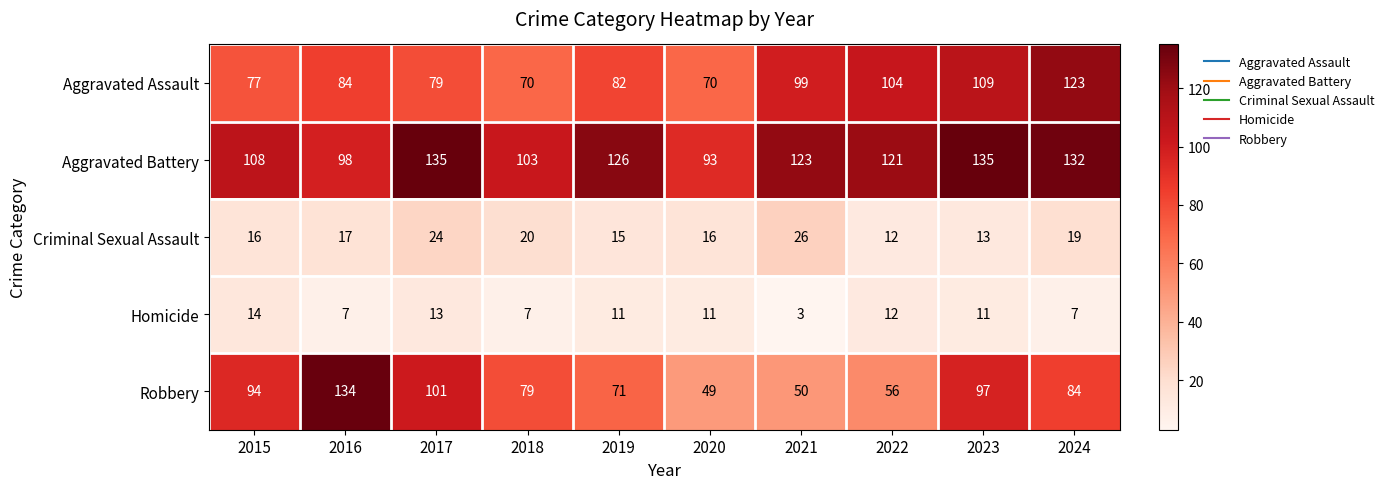

At 2016, list the series in order from smallest to largest.

Homicide, Criminal Sexual Assault, Aggravated Assault, Aggravated Battery, Robbery